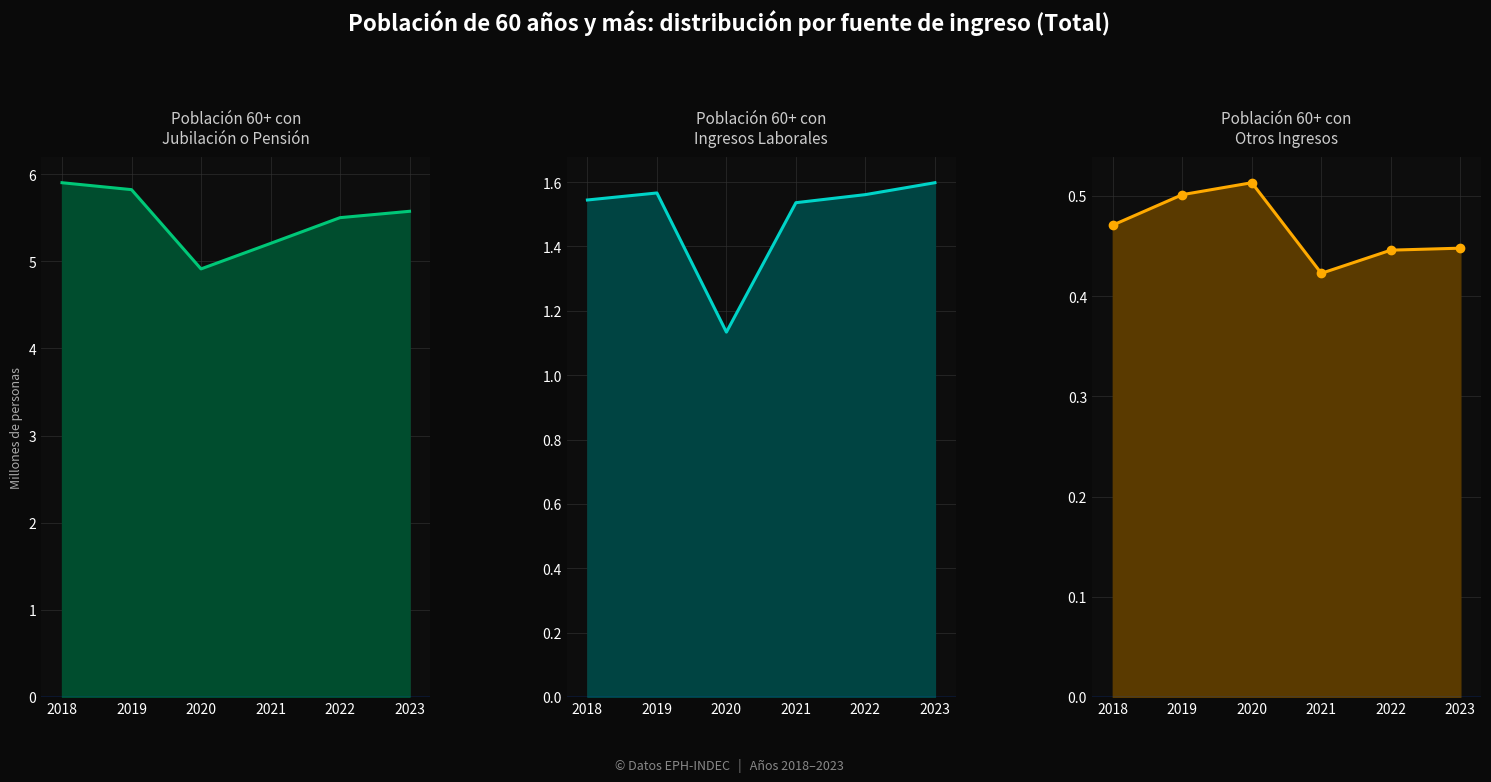

Does the chart have visible grid lines?

Yes